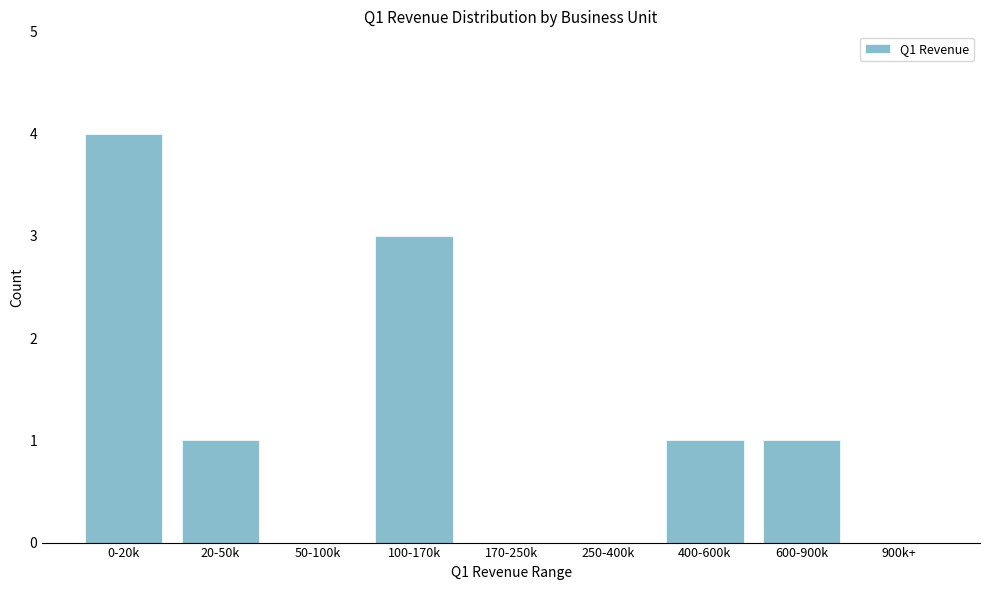

Reading left to right, extract all data points from this chart.

0-20k=4	20-50k=1	50-100k=0	100-170k=3	170-250k=0	250-400k=0	400-600k=1	600-900k=1	900k+=0